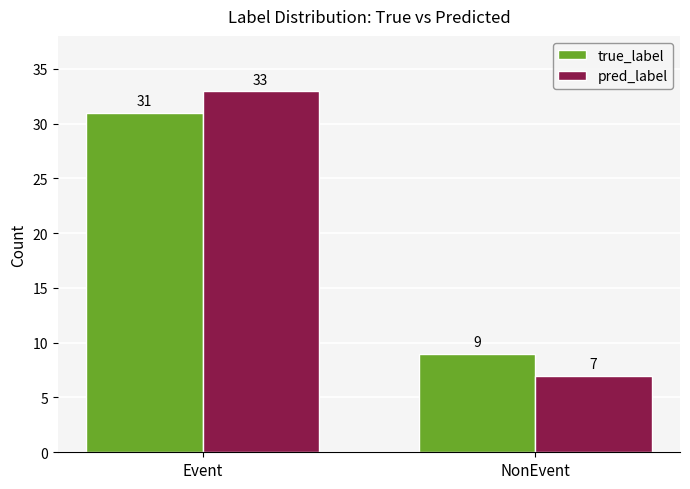

Rank the categories by pred_label value from lowest to highest.

NonEvent, Event